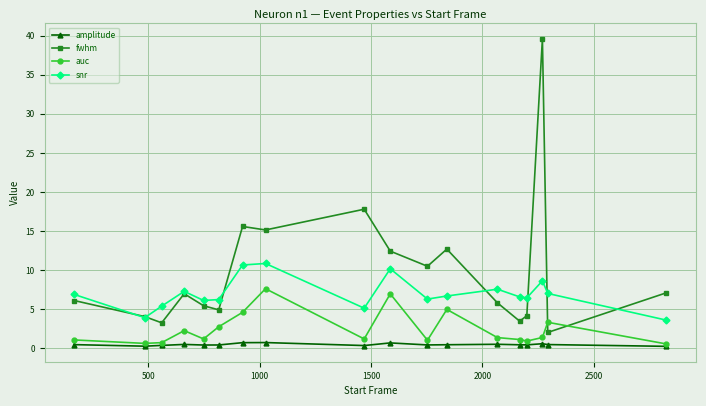

What is the highest value of the auc series?

7.6